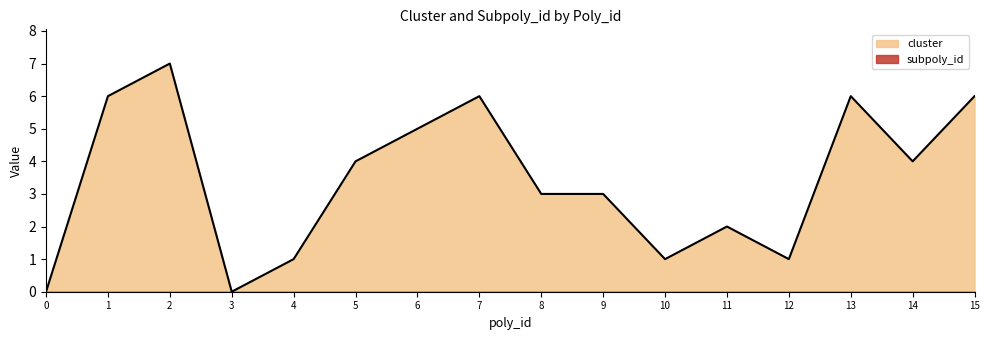

Read the value at 10.

1